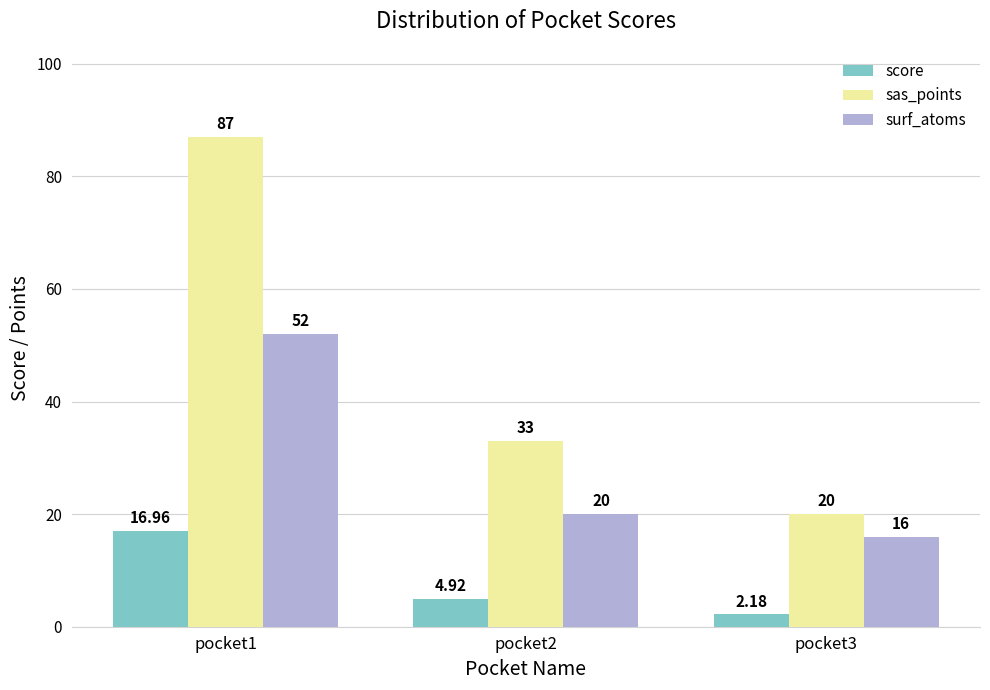

What is the total value across all series at pocket3?

38.2